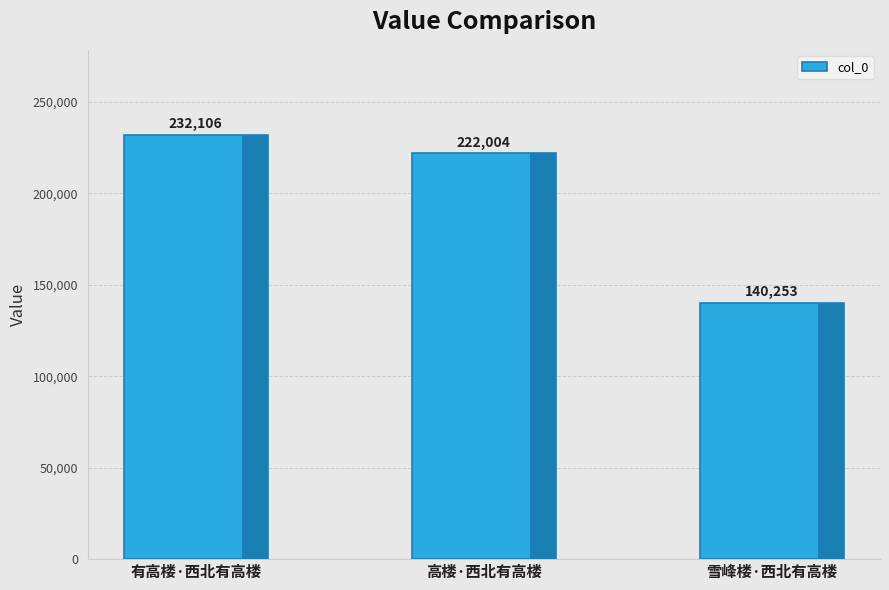

What is the average value?

198121